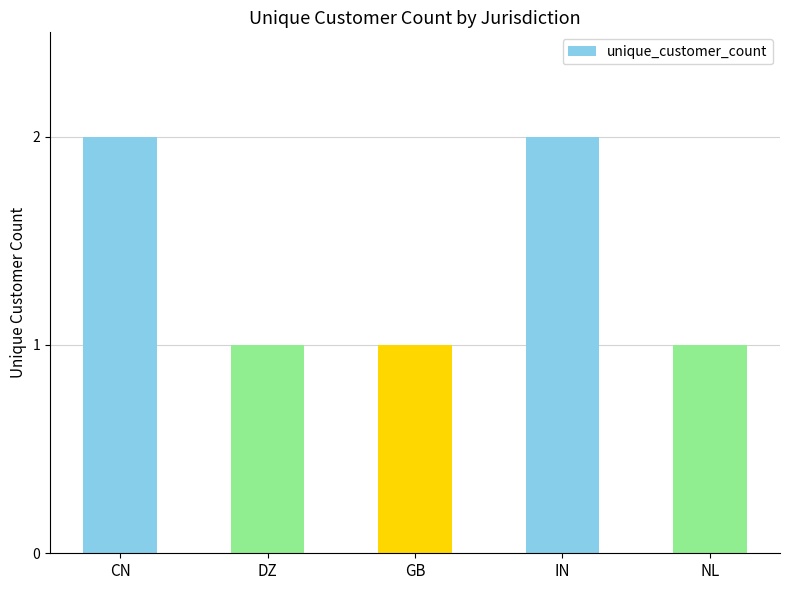

What is the difference between the maximum and second lowest values?

1